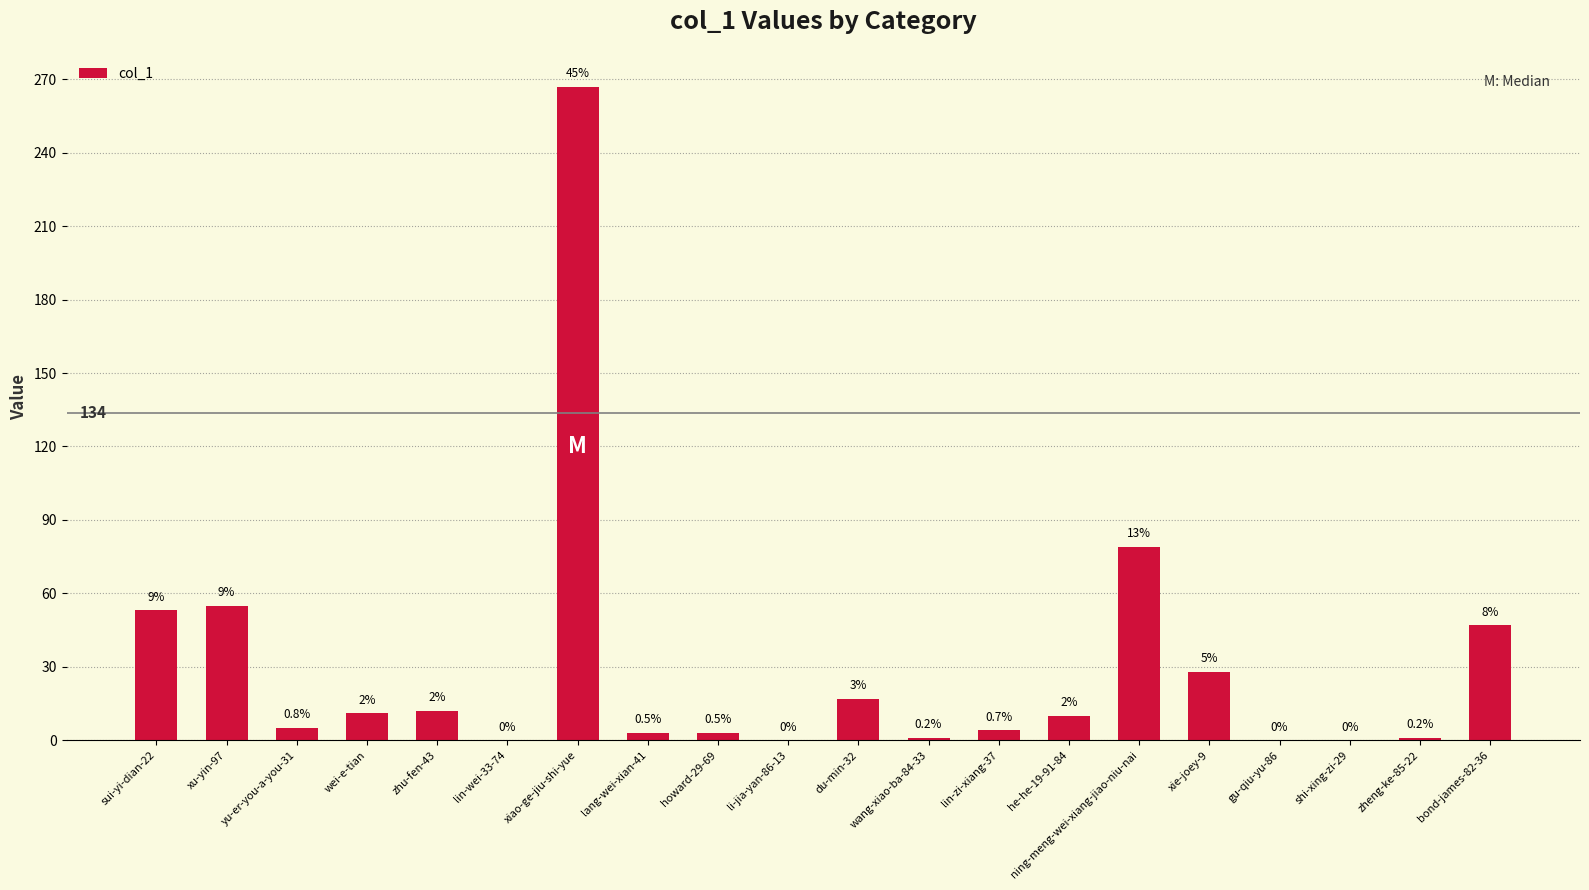

Reading left to right, list all the values displayed in this chart.

sui-yi-dian-22=53	xu-yin-97=55	yu-er-you-a-you-31=5	wei-e-tian=11	zhu-fen-43=12	lin-wei-33-74=0	xiao-ge-jiu-shi-yue=267	lang-wei-xian-41=3	howard-29-69=3	li-jia-yan-86-13=0	du-min-32=17	wang-xiao-ba-84-33=1	lin-zi-xiang-37=4	he-he-19-91-84=10	ning-meng-wei-xiang-jiao-niu-nai=79	xie-joey-9=28	gu-qiu-yu-86=0	shi-xing-zi-29=0	zheng-ke-85-22=1	bond-james-82-36=47